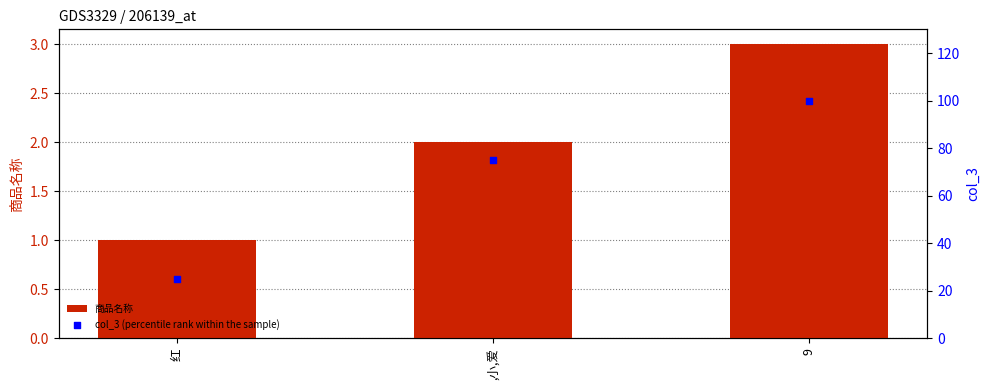

Which series has the largest total across all categories?

col_3 (percentile rank within the sample)